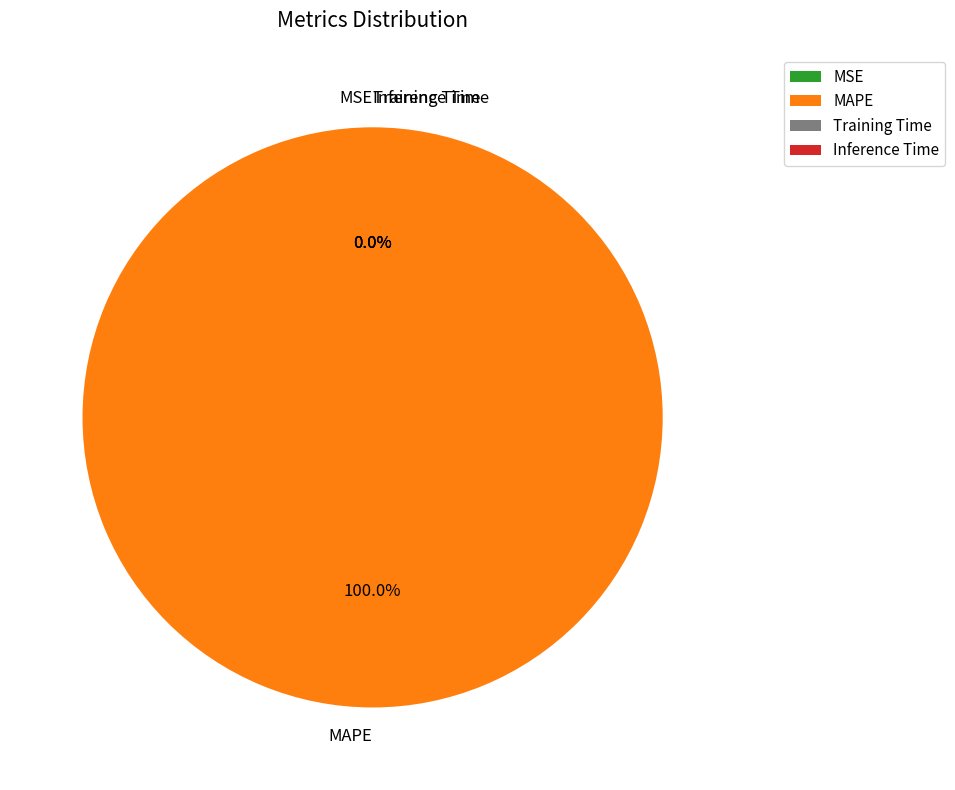

Is MAPE the majority of the pie?

Yes